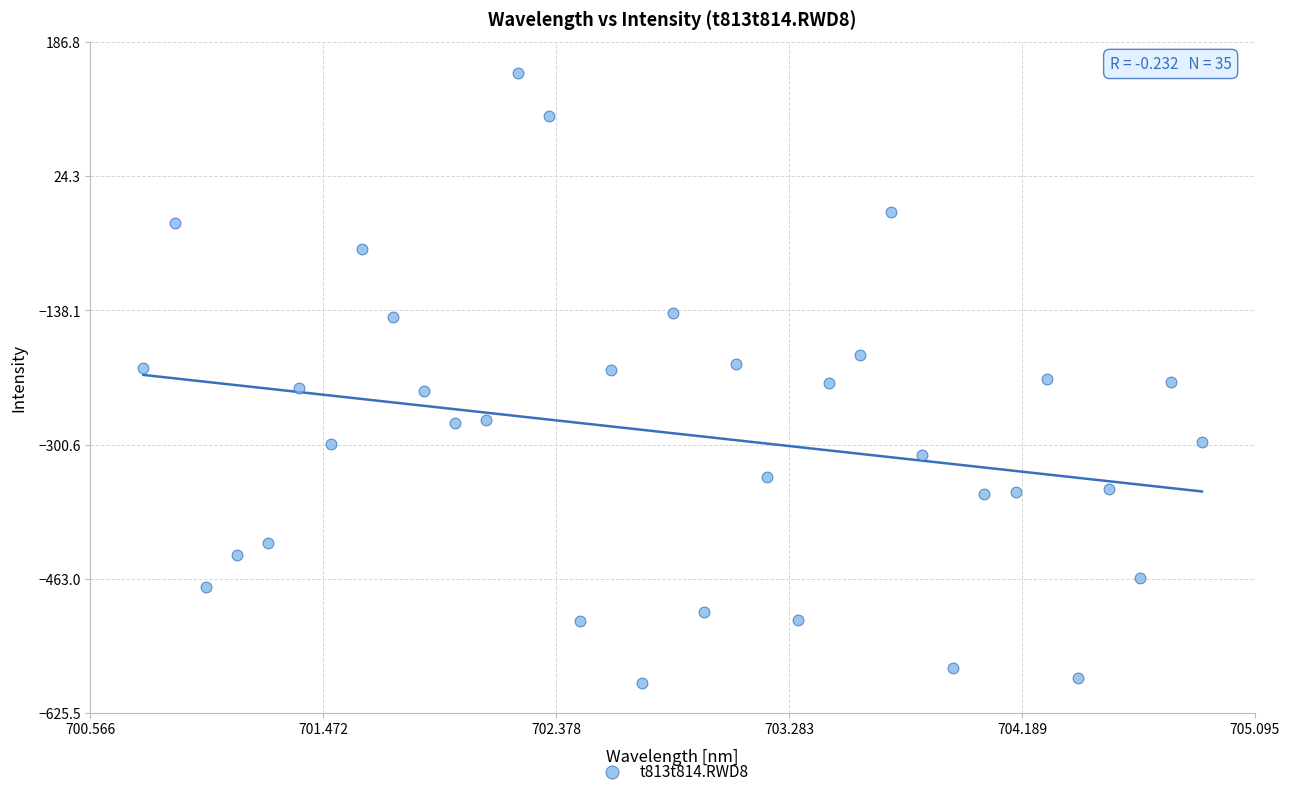

What is the range of X values (max minus min)?

4.1